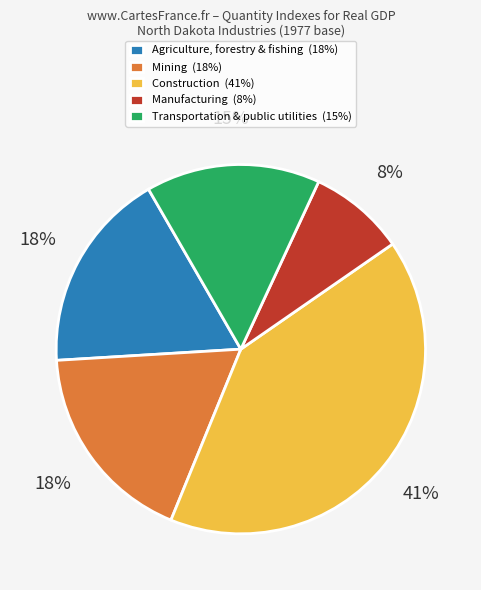

What is the ratio of the value at Agriculture, forestry & fishing (18%) to the value at Transportation & public utilities (15%)?

1.2